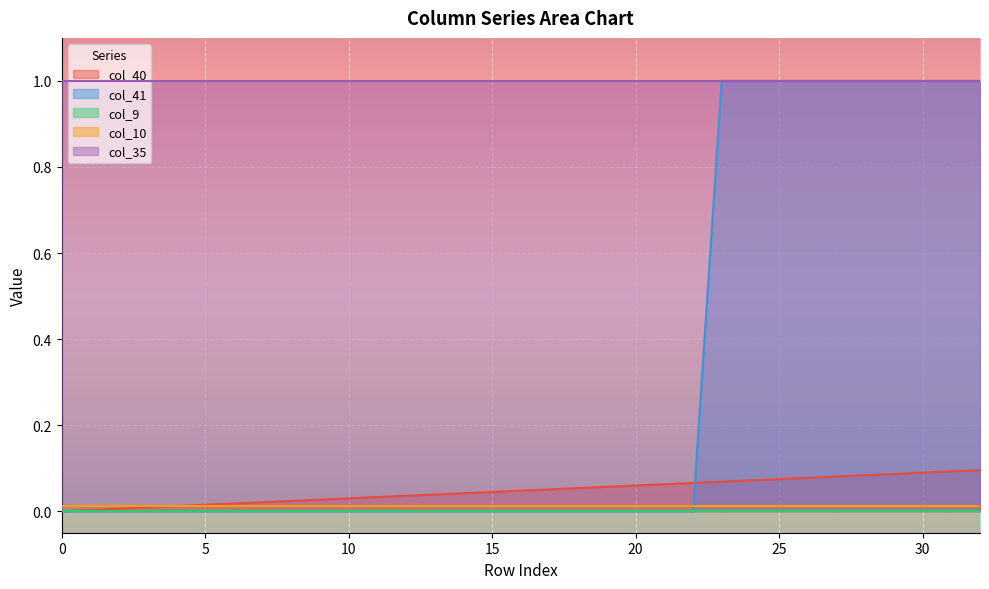

What is the difference between the maximum and minimum values in the col_41 series?

1.0